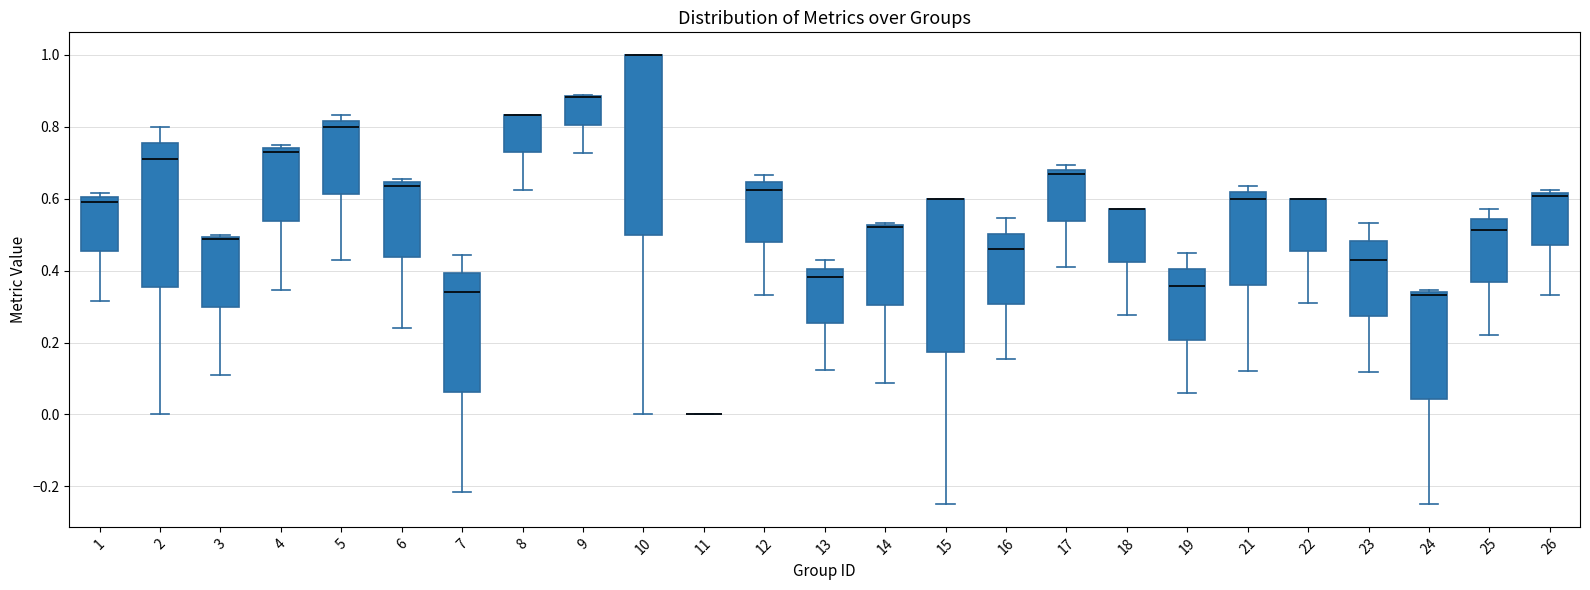

Reading left to right, read every box against the y-axis: the position of its median line, the range the box covers, and the ends of its whiskers. The values are not printed on the chart, so give them approximately, as read against the axis.

1: median 0.60 (just below the box's upper edge), box 0.46 to 0.60, whiskers 0.32 to 0.62
2: median 0.72, box 0.36 to 0.76, whiskers 0.00 to 0.80
3: median 0.48, box 0.30 to 0.50, whiskers 0.10 to 0.50 (just above the box's upper edge)
4: median 0.72, box 0.54 to 0.74, whiskers 0.34 to 0.76
5: median 0.80, box 0.62 to 0.82, whiskers 0.42 to 0.84
6: median 0.64 (just below the box's upper edge), box 0.44 to 0.64, whiskers 0.24 to 0.66
7: median 0.34, box 0.06 to 0.40, whiskers -0.22 to 0.44
8: median 0.84 (drawn on the box's upper edge), box 0.72 to 0.84, whiskers 0.62 to 0.84
9: median 0.88 (drawn on the box's upper edge), box 0.80 to 0.88, whiskers 0.72 to 0.88
10: median 1.00 (drawn on the box's upper edge), box 0.50 to 1.00, whiskers 0.00 to 1.00
11: box collapsed to a line at 0.00, whiskers 0.00 to 0.00
12: median 0.62, box 0.48 to 0.64, whiskers 0.34 to 0.66
13: median 0.38, box 0.26 to 0.40, whiskers 0.12 to 0.42
14: median 0.52 (just below the box's upper edge), box 0.30 to 0.52, whiskers 0.08 to 0.54
15: median 0.60 (drawn on the box's upper edge), box 0.18 to 0.60, whiskers -0.24 to 0.60
16: median 0.46, box 0.30 to 0.50, whiskers 0.16 to 0.54
17: median 0.66, box 0.54 to 0.68, whiskers 0.40 to 0.70
18: median 0.58 (drawn on the box's upper edge), box 0.42 to 0.58, whiskers 0.28 to 0.58
19: median 0.36, box 0.20 to 0.40, whiskers 0.06 to 0.44
21: median 0.60, box 0.36 to 0.62, whiskers 0.12 to 0.64
22: median 0.60 (drawn on the box's upper edge), box 0.46 to 0.60, whiskers 0.32 to 0.60
23: median 0.42, box 0.28 to 0.48, whiskers 0.12 to 0.54
24: median 0.34, box 0.04 to 0.34, whiskers -0.24 to 0.34
25: median 0.52, box 0.36 to 0.54, whiskers 0.22 to 0.58
26: median 0.60, box 0.48 to 0.62, whiskers 0.34 to 0.62 (just above the box's upper edge)